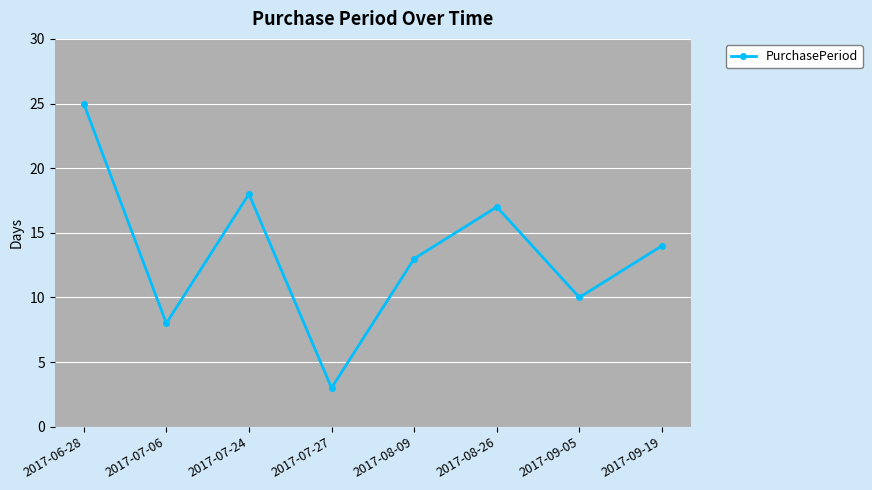

Is it true that the value at 2017-06-28 is 25?

True